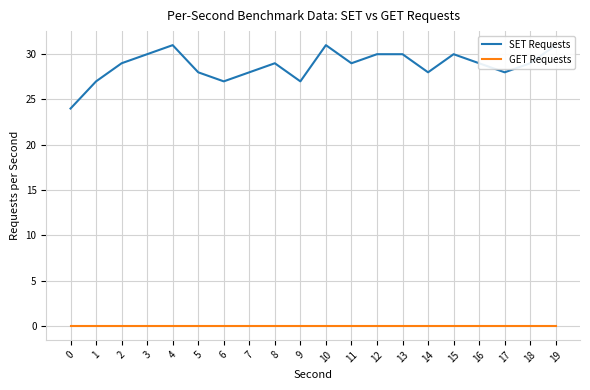

Between 7 and 19, which is larger?

19